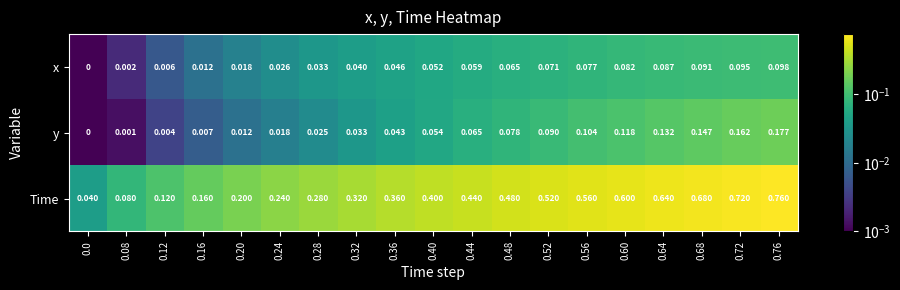

At how many categories does at least one series exceed 0?

19